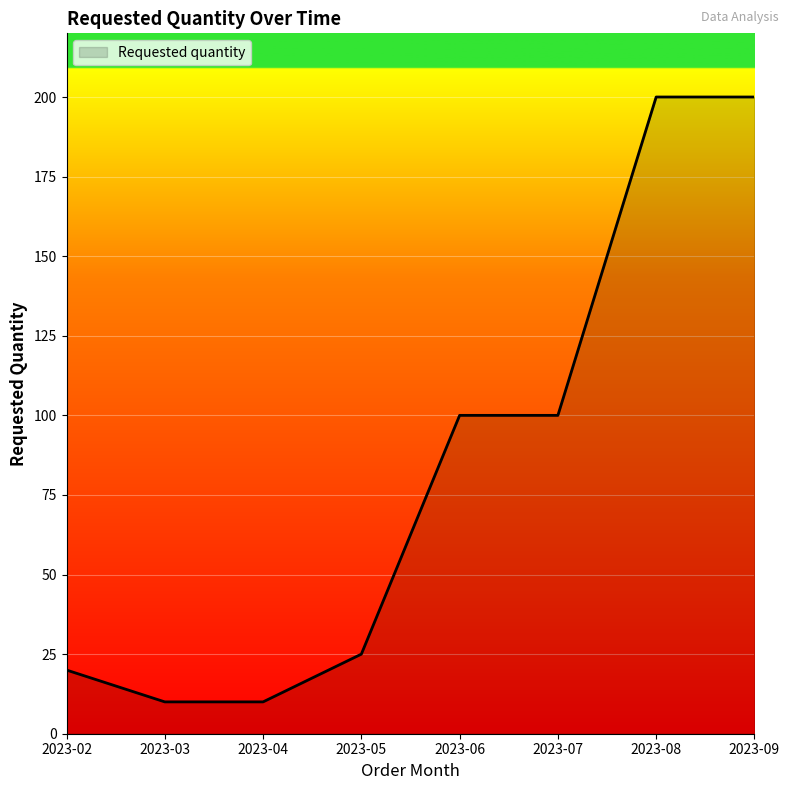

What is the average value?

83